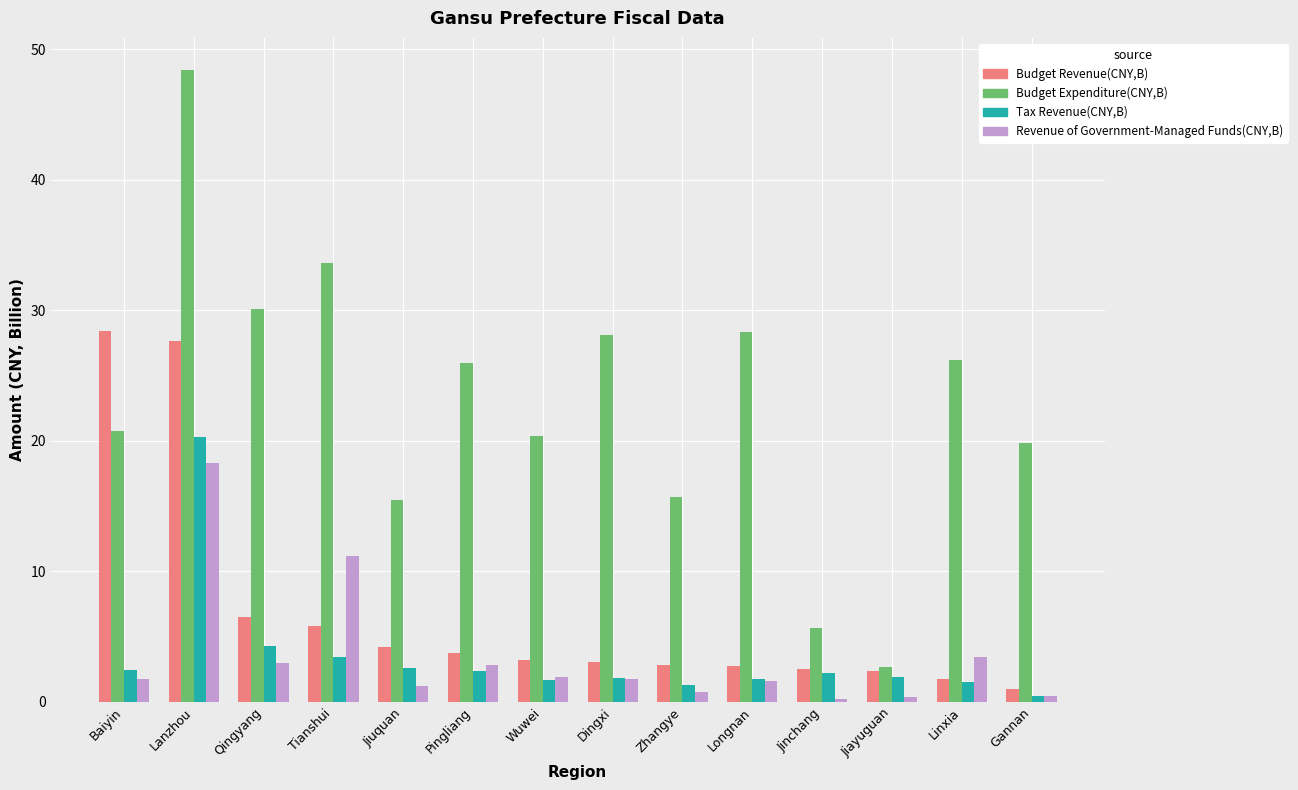

Does the chart contain stacked bars?

No